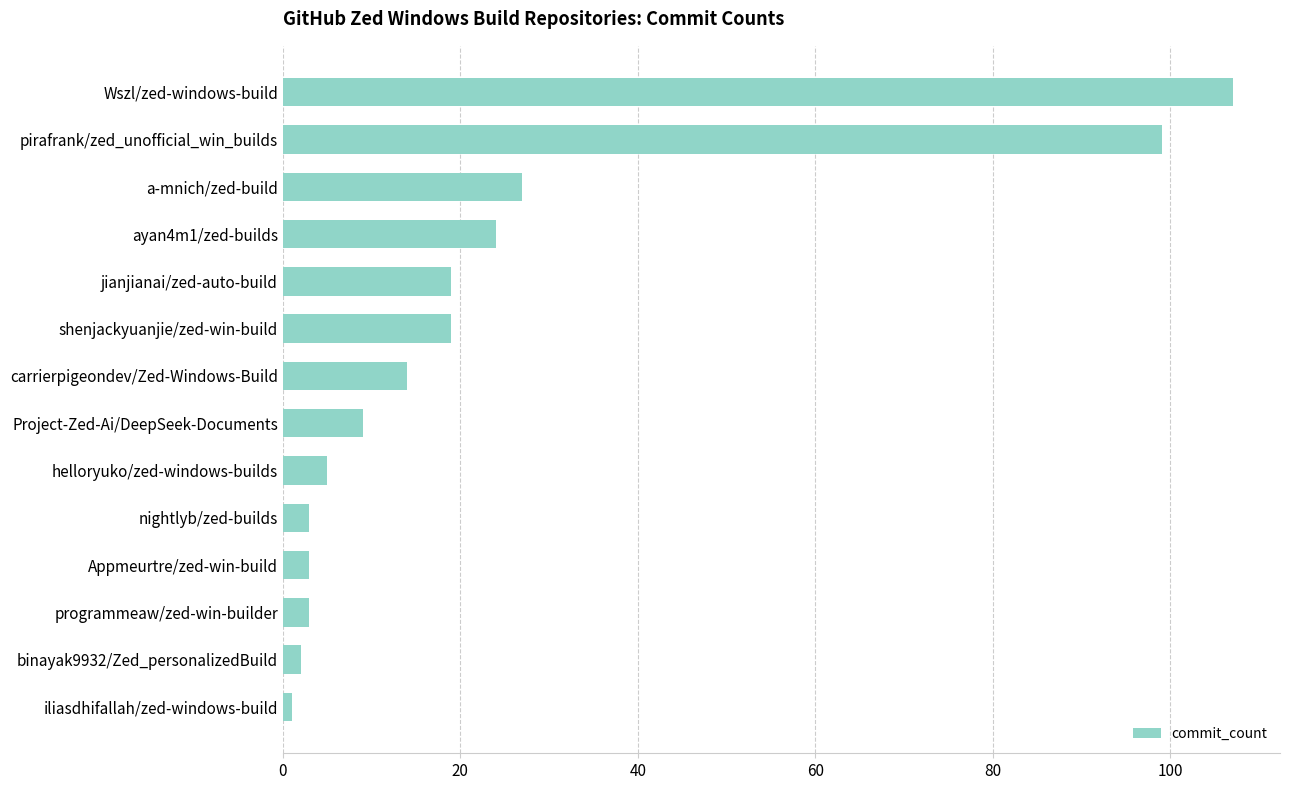

Between Appmeurtre/zed-win-build and Project-Zed-Ai/DeepSeek-Documents, which is larger?

Project-Zed-Ai/DeepSeek-Documents